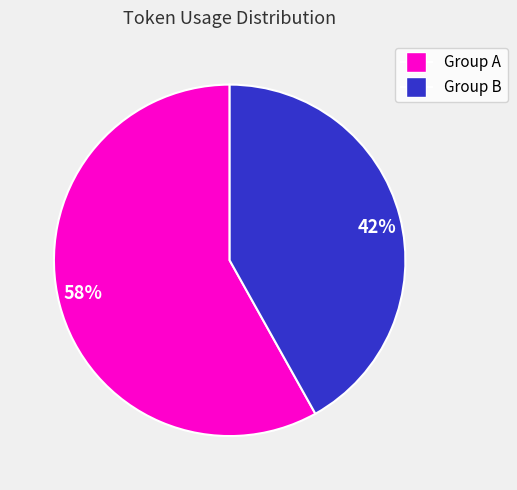

To the nearest percent, what is the combined percentage of Group A and Group B?

100%